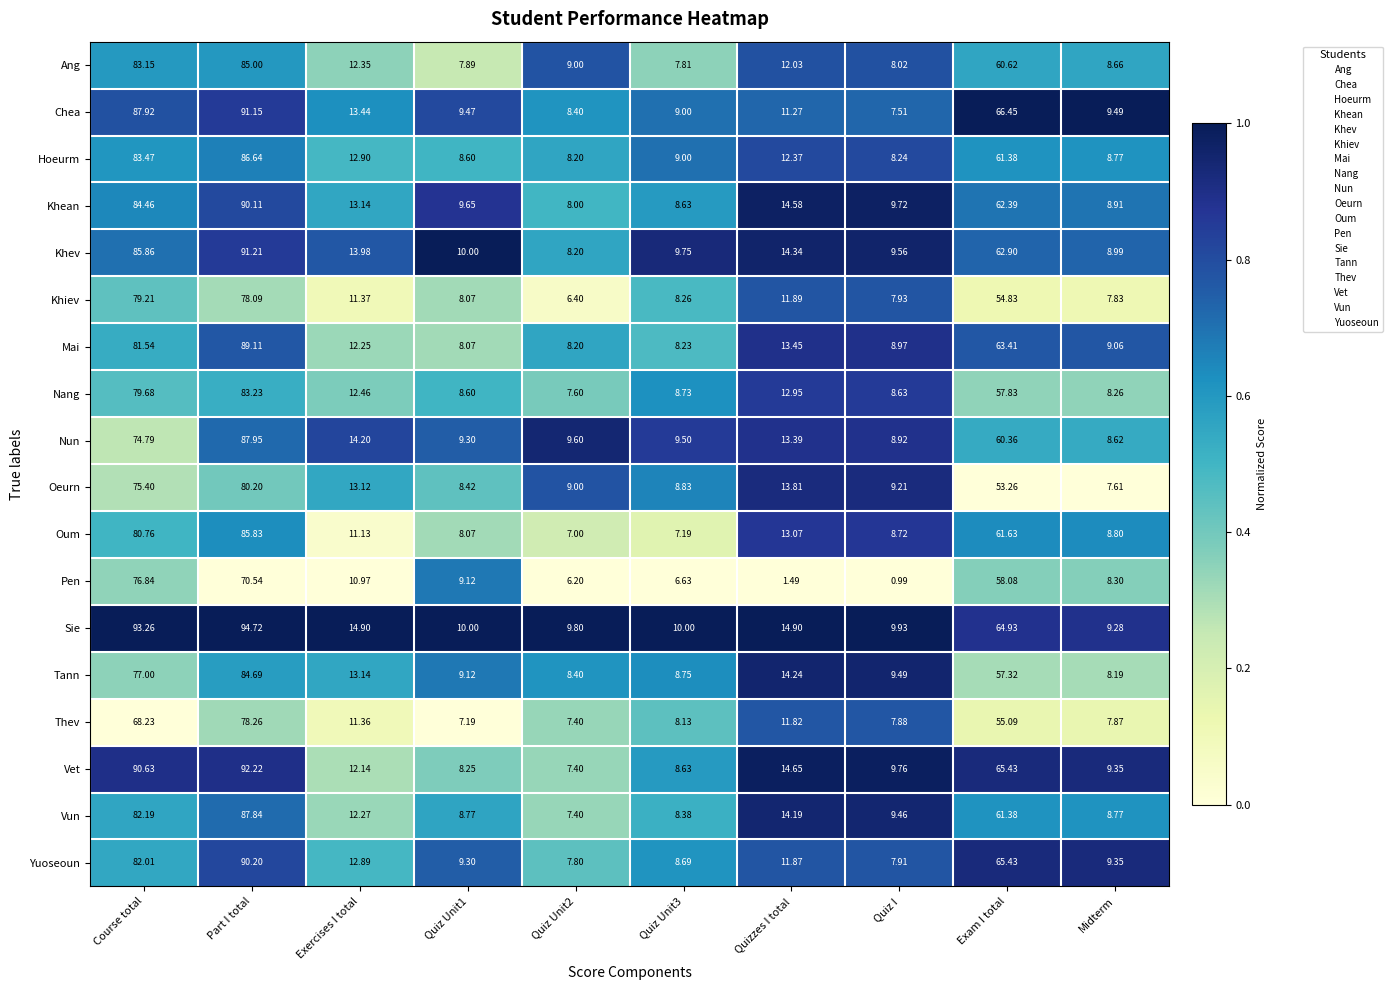

At which category is the sum across all series the highest?

Part I total